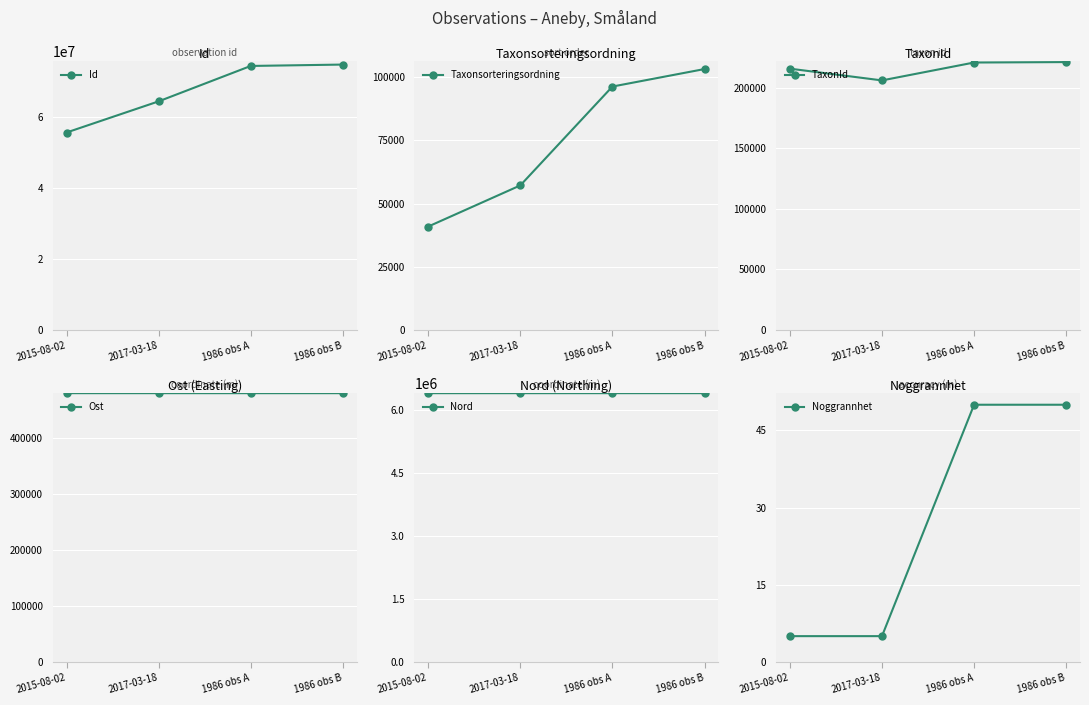

Is the value of Nord at 2017-03-18 greater than the value of Id at 2015-08-02?

No